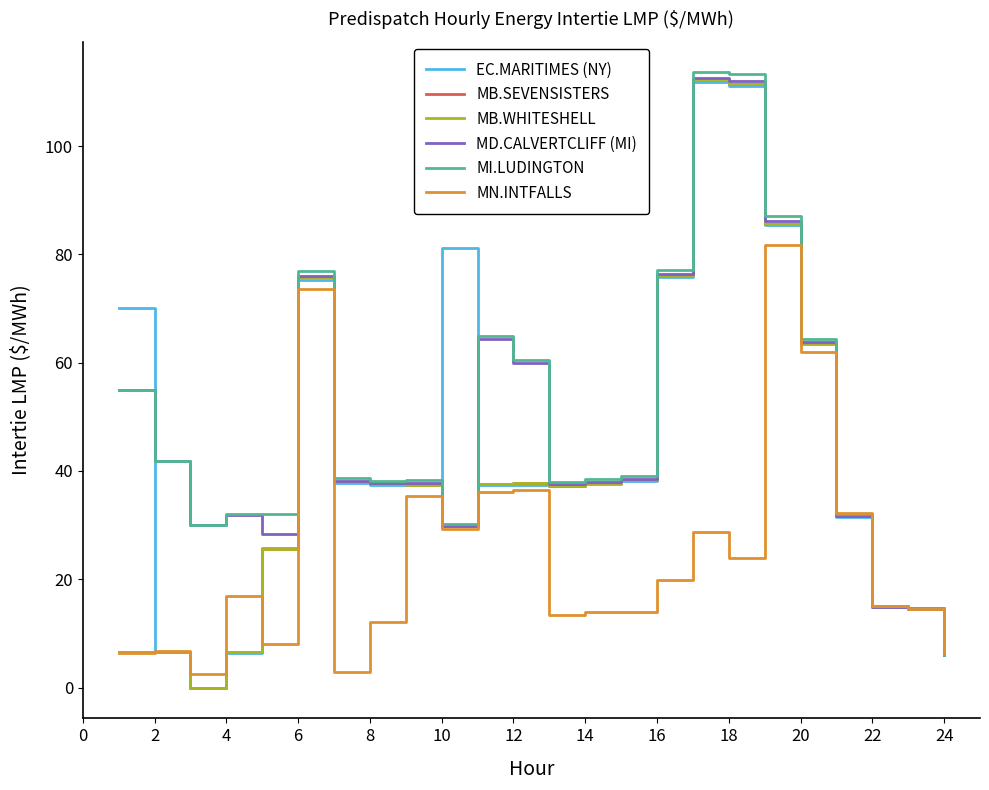

What is the maximum value for MD.CALVERTCLIFF (MI)?

112.6